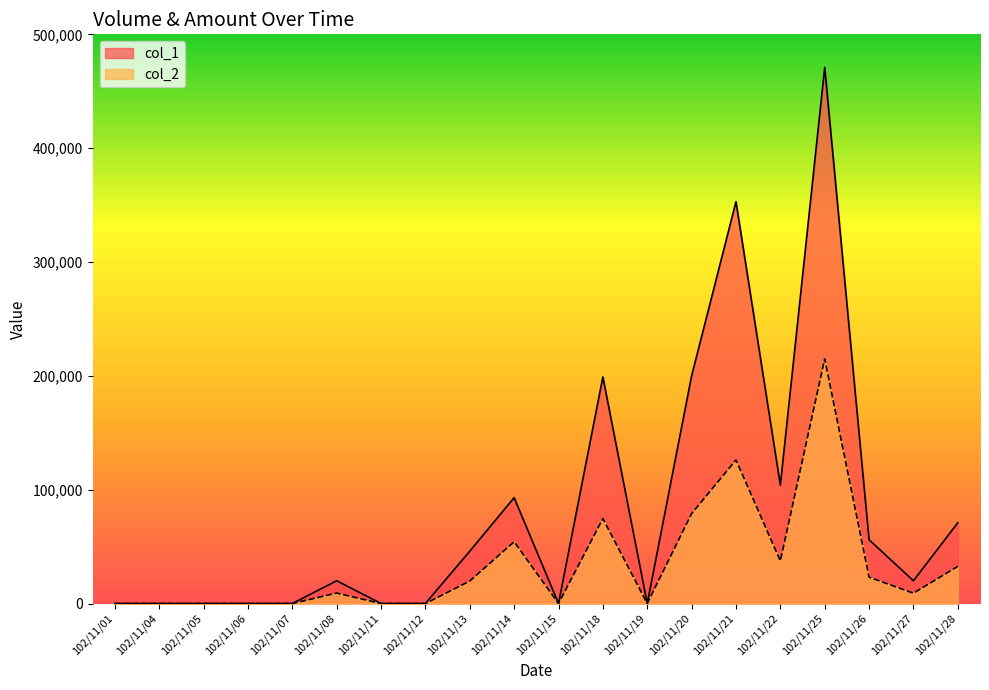

What is the difference between the col_1 values at 102/11/08 and 102/11/13?

26000